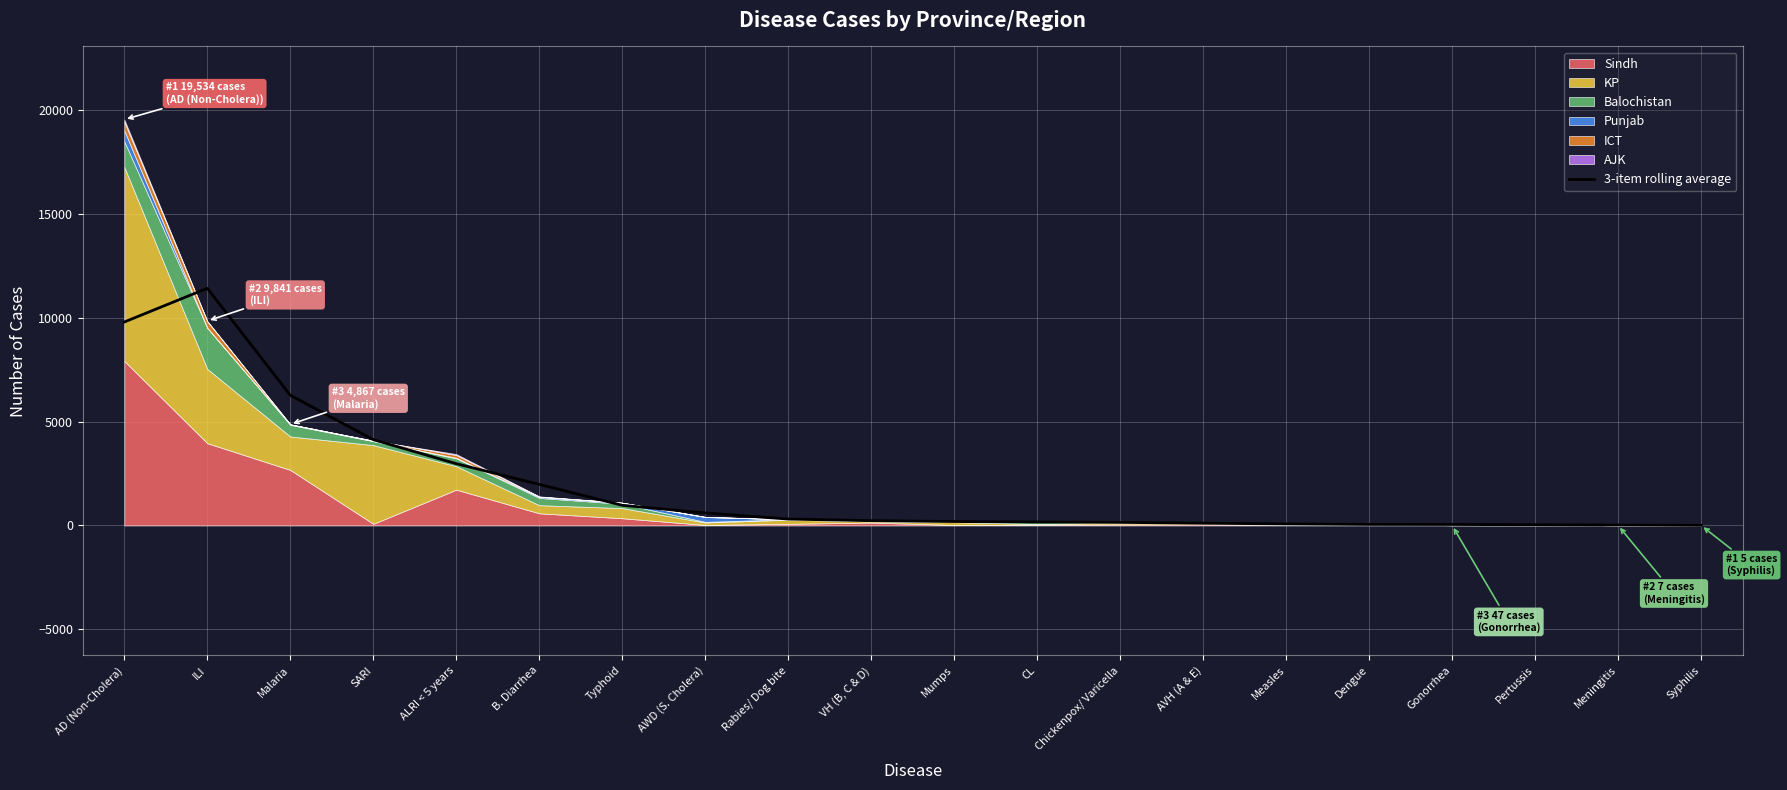

Reading left to right, what are all the values shown in this chart?

AD (Non-Cholera)=9791.7	ILI=11414.0	Malaria=6263.7	SARI=4128.3	ALRI < 5 years=2973.0	B. Diarrhea=1977.7	Typhoid=970.3	AWD (S. Cholera)=602.0	Rabies/ Dog bite=308.3	VH (B, C & D)=230.3	Mumps=189.7	CL=169.3	Chickenpox/ Varicella=148.0	AVH (A & E)=108.7	Measles=73.0	Dengue=50.3	Gonorrhea=47.3	Pertussis=33.7	Meningitis=19.7	Syphilis=4.0